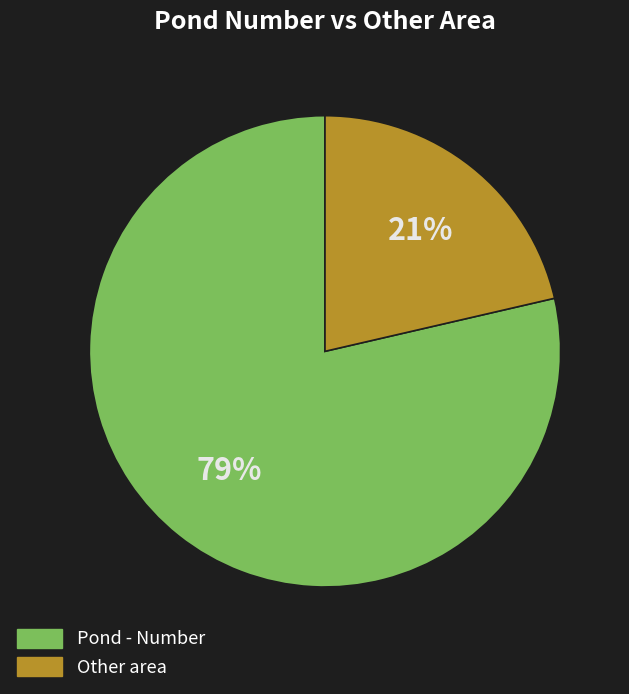

Does any single category account for the majority?

Yes